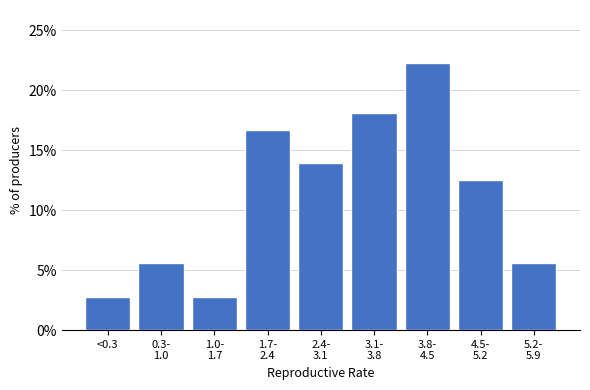

Reading left to right, extract all data points from this chart.

2.8	5.6	2.8	16.7	13.9	18.1	22.2	12.5	5.6